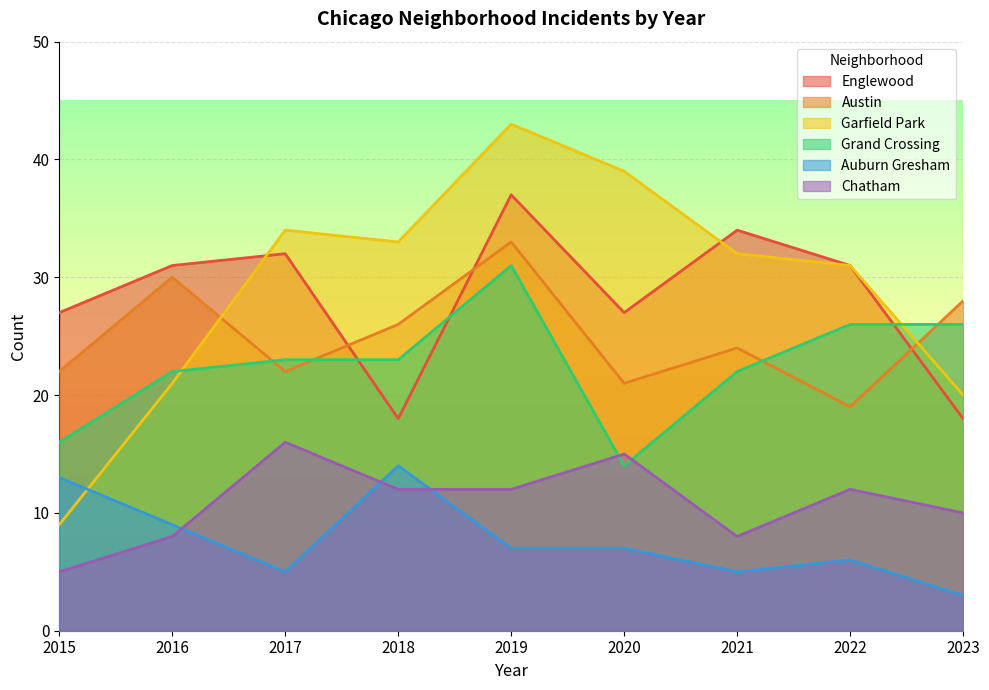

Which category has the highest value in the Garfield Park series?

2019